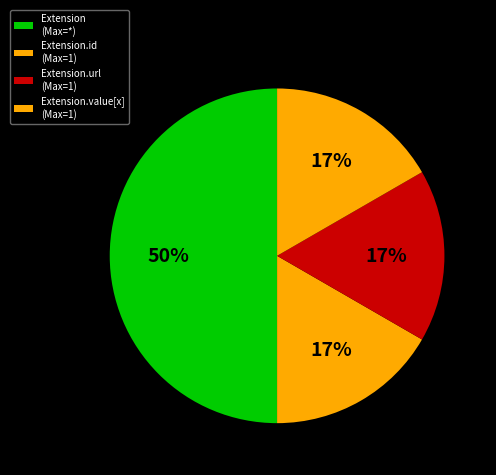

Count the number of slices in the pie.

4